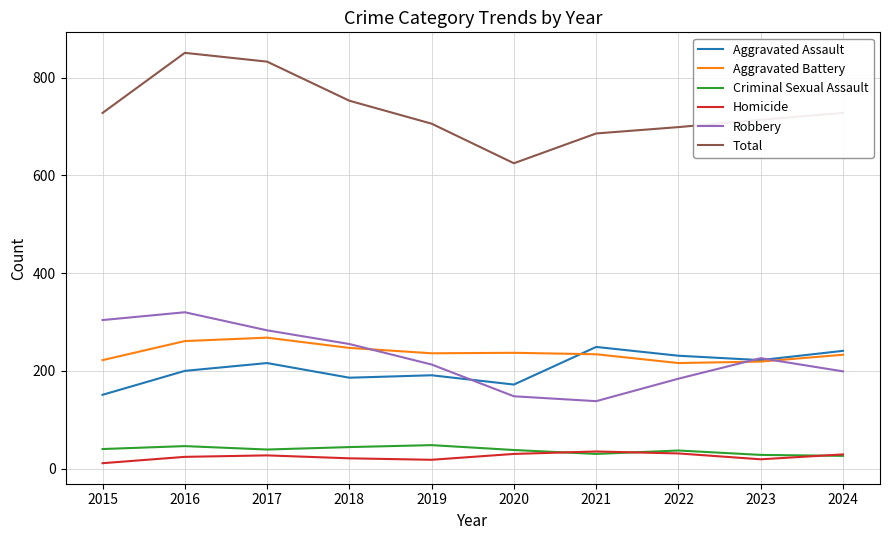

The Aggravated Battery series shows 385 at 2019. True or false?

False